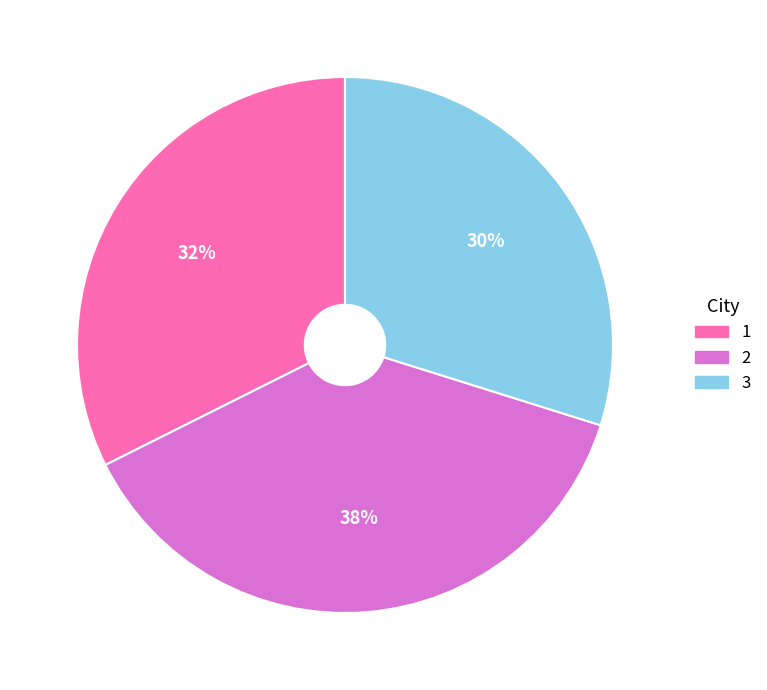

Do 3 and 1 together represent more than half of the pie?

Yes